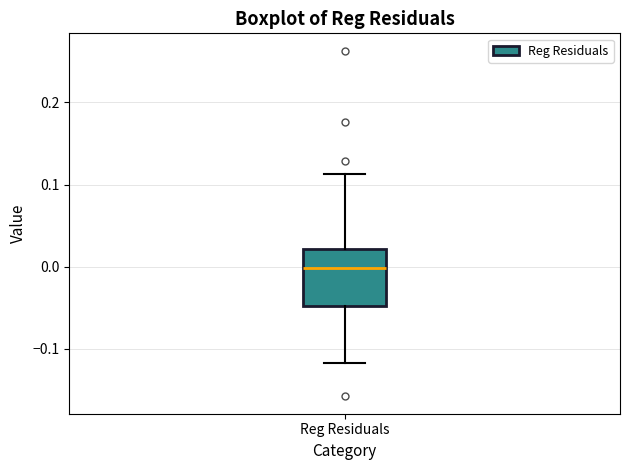

Transcribe this box plot: give where the median line is, the range the box spans, and where the two whiskers end, as read against the y-axis. The values are not printed on the chart, so give them approximately, as read against the axis.

median 0.00, box -0.05 to 0.02, whiskers -0.12 to 0.11